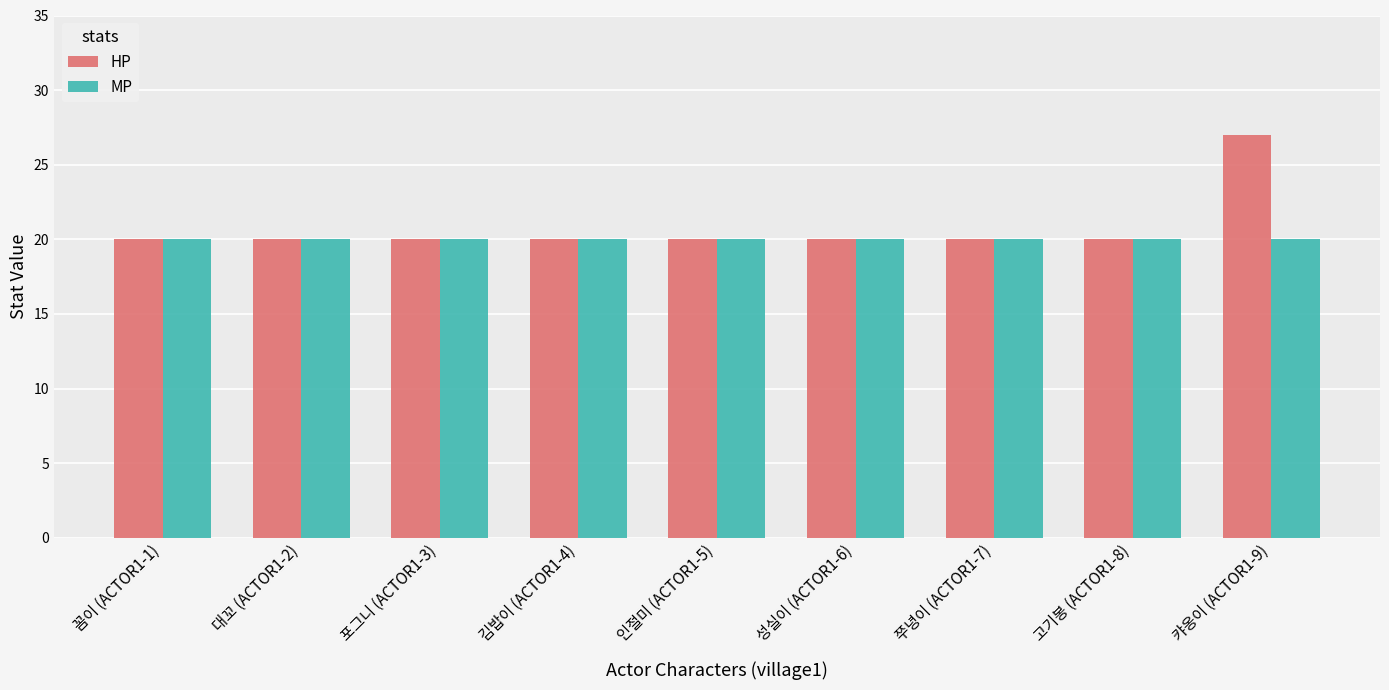

What is the average value of the MP series?

20